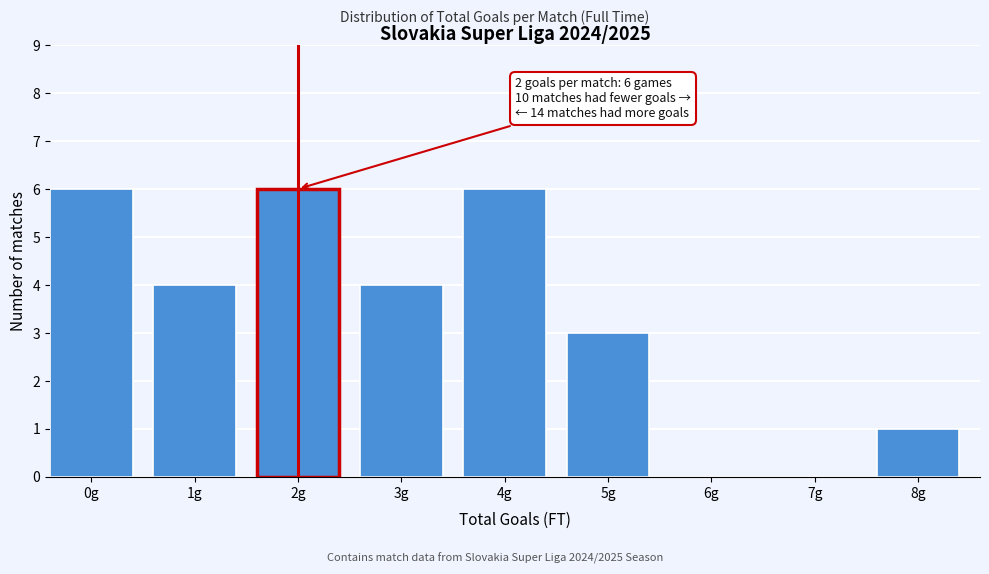

Reading left to right, transcribe all the data shown in this chart.

0g=6	1g=4	2g=6	3g=4	4g=6	5g=3	6g=0	7g=0	8g=1